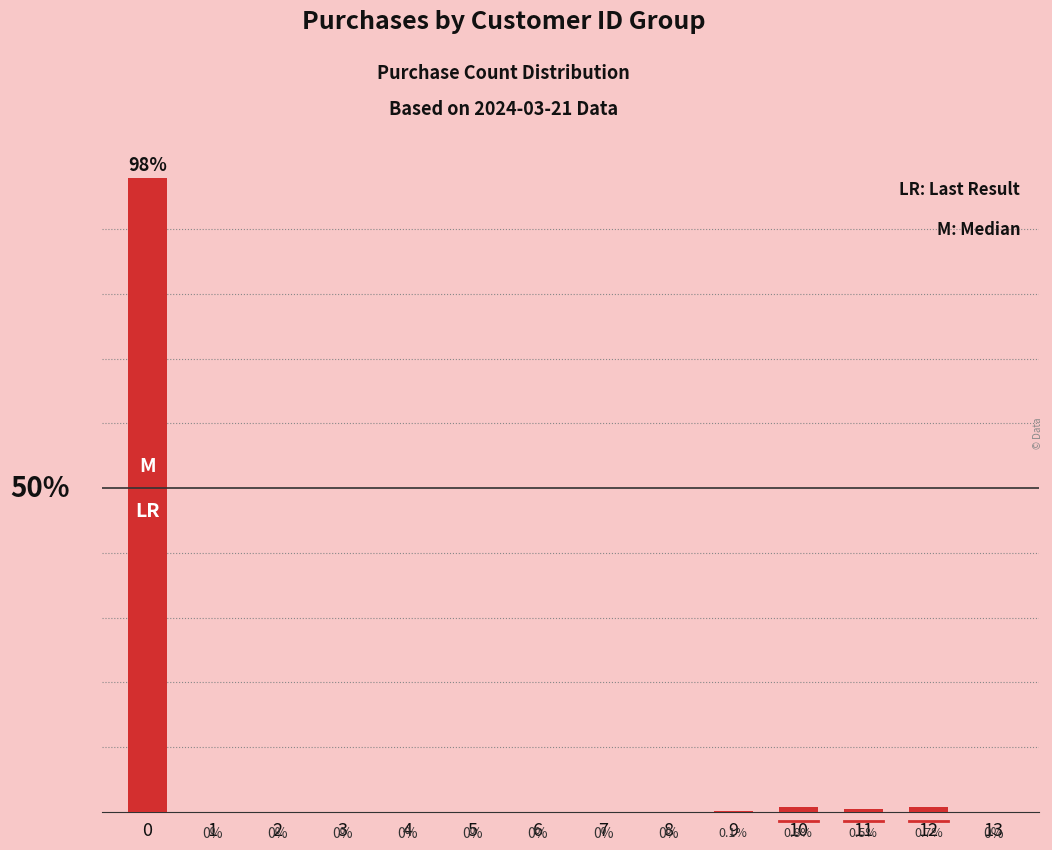

Is it true that the value at 13 is 68.4?

False